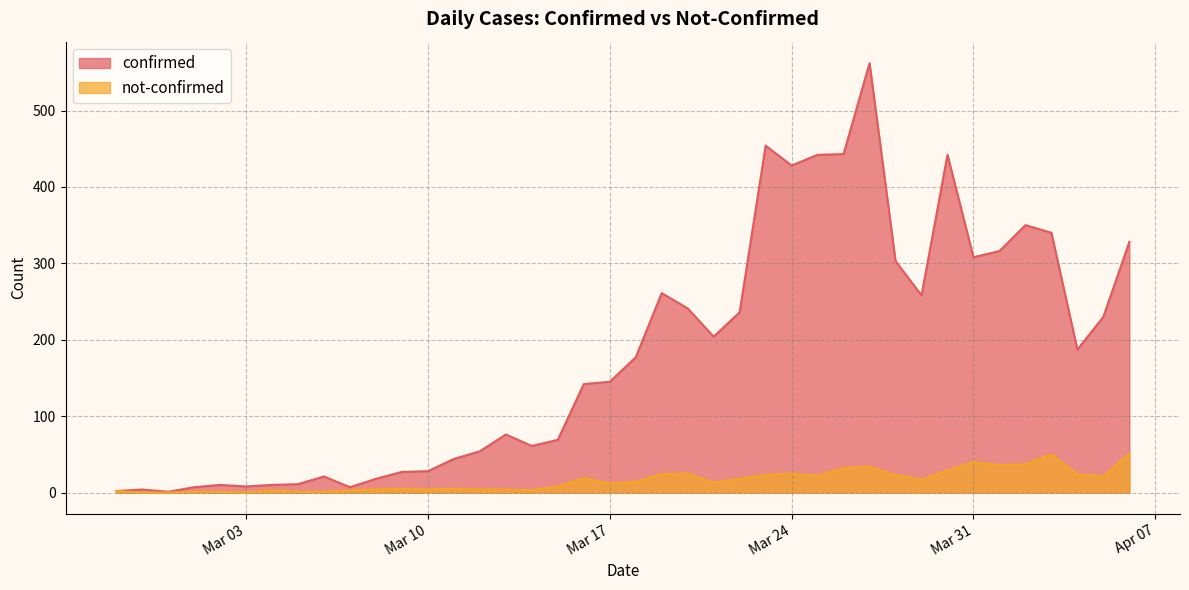

What is the label of the 25th point from the right?

2020-03-13